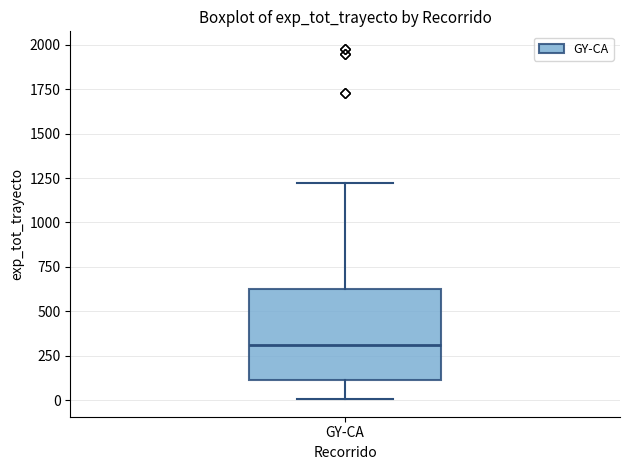

Where does the median line of the box for GY-CA sit on the y-axis? The values are not printed on the chart, so give them approximately, as read against the axis.

300